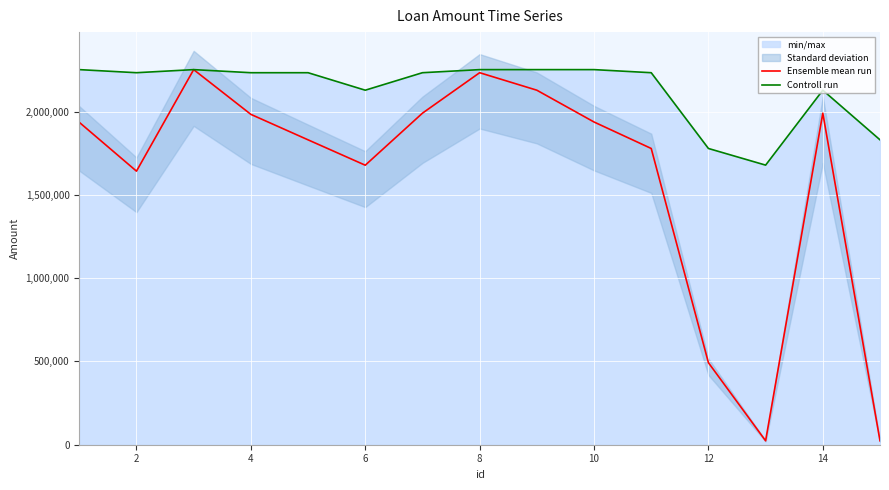

Rank the series at 2 from highest to lowest value.

Controll run, Ensemble mean run